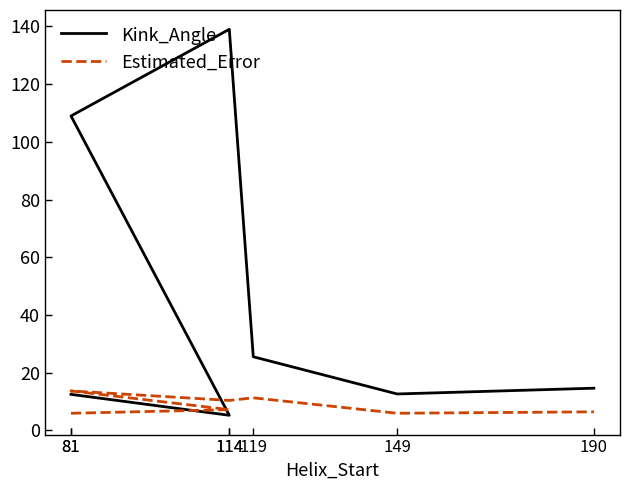

At which label does Estimated_Error reach its minimum?

81